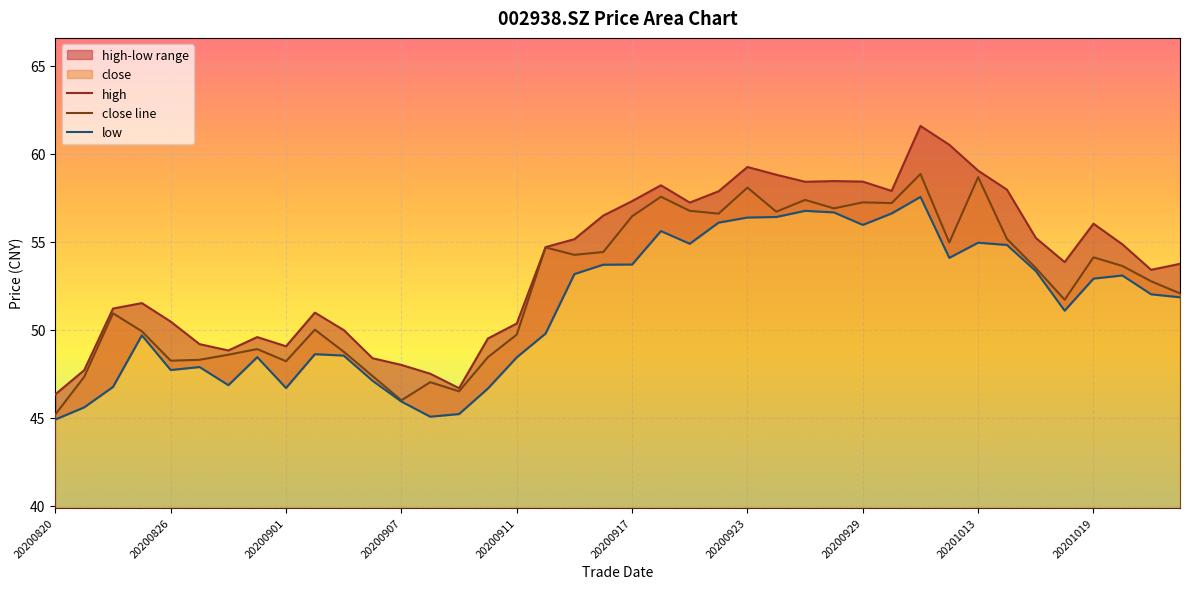

Which category has the lowest value in the low series?

20200820